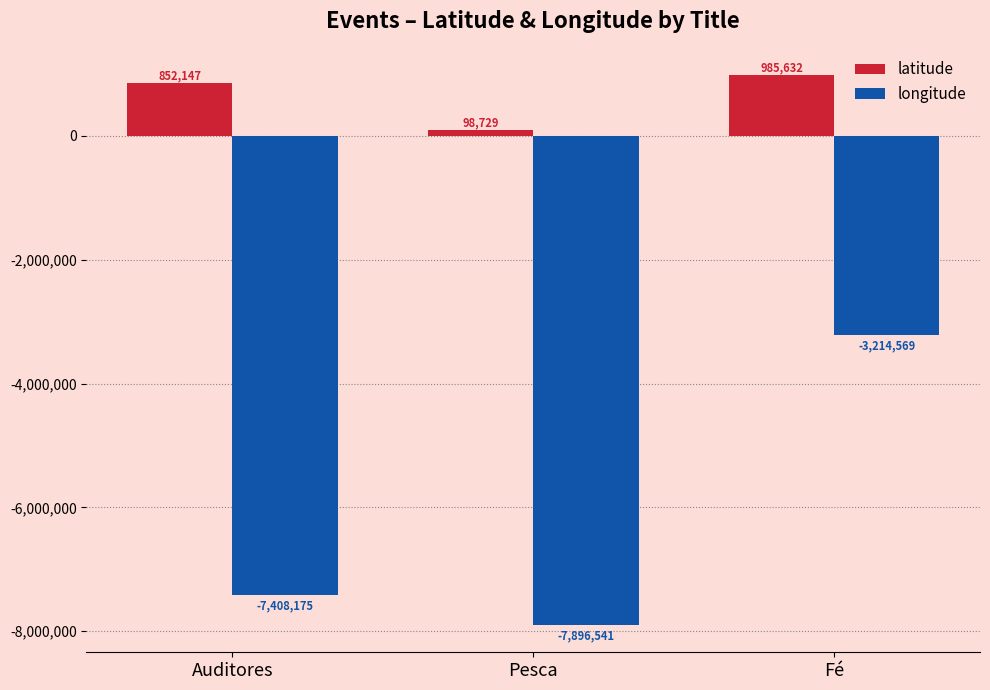

What is the lowest value of the latitude series?

98729